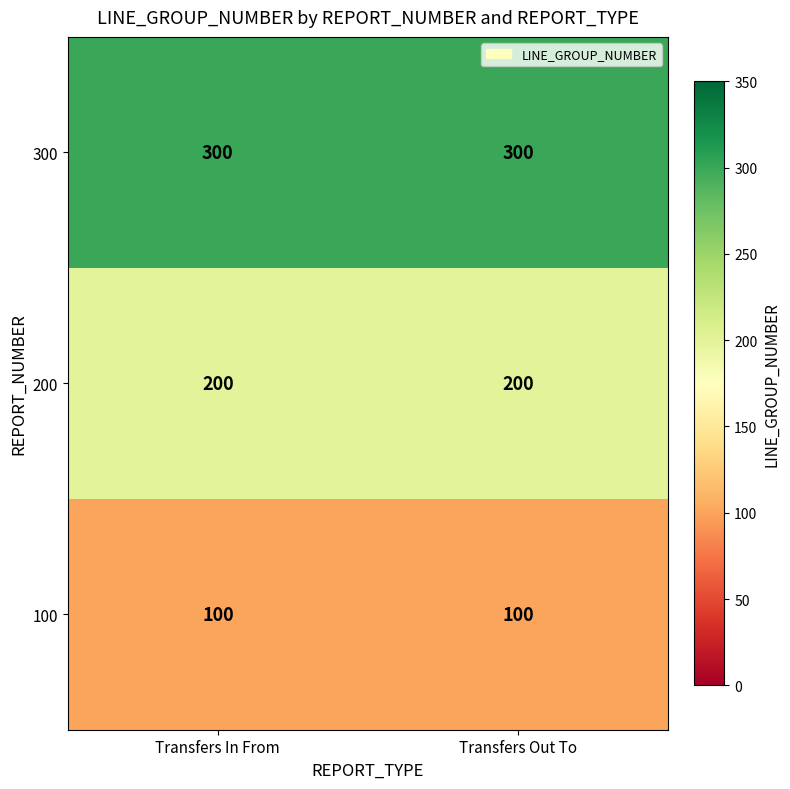

What is the spread (max minus min) of values at Transfers In From?

200